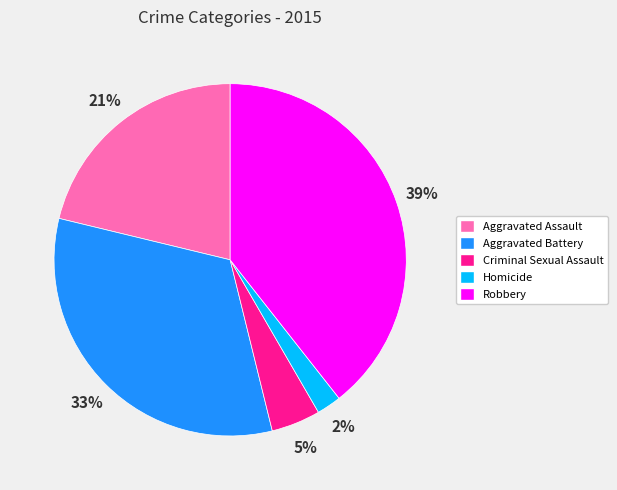

Does Criminal Sexual Assault represent more than half of the total?

No